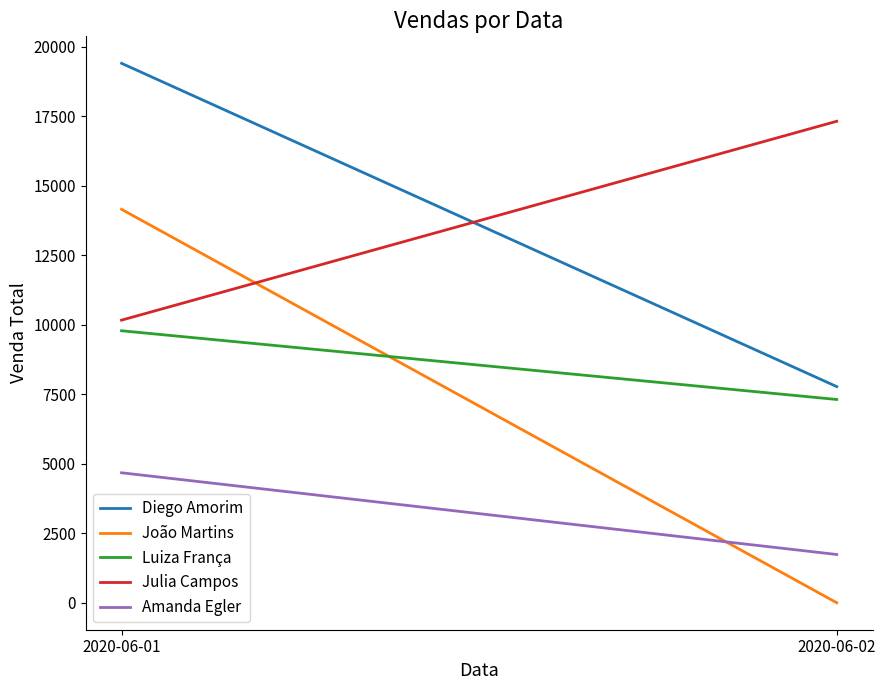

Which category has the lowest value in the Amanda Egler series?

2020-06-02